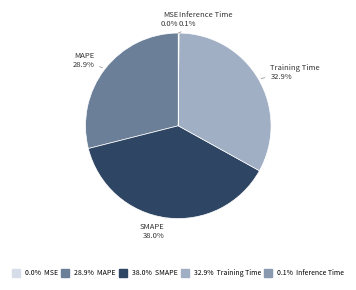

What is the smallest slice in the pie chart?

MSE